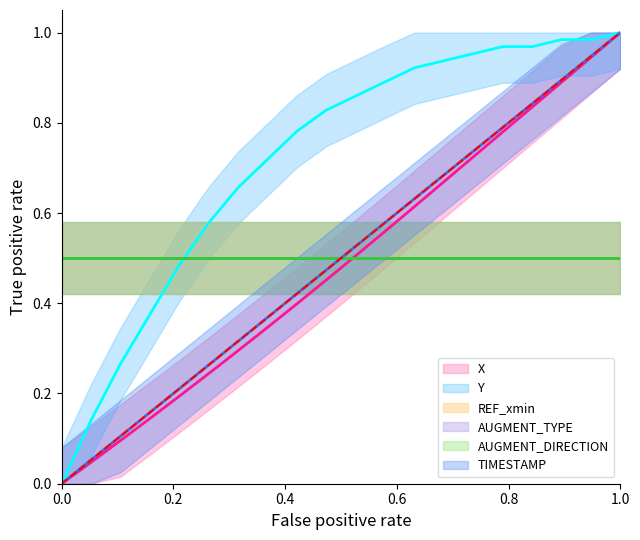

The X series shows 0.0 at 6.2. True or false?

False